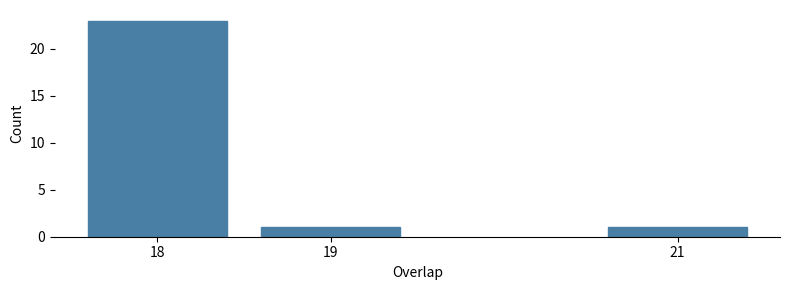

Reading left to right, list all the values displayed in this chart.

18=23	19=1	21=1